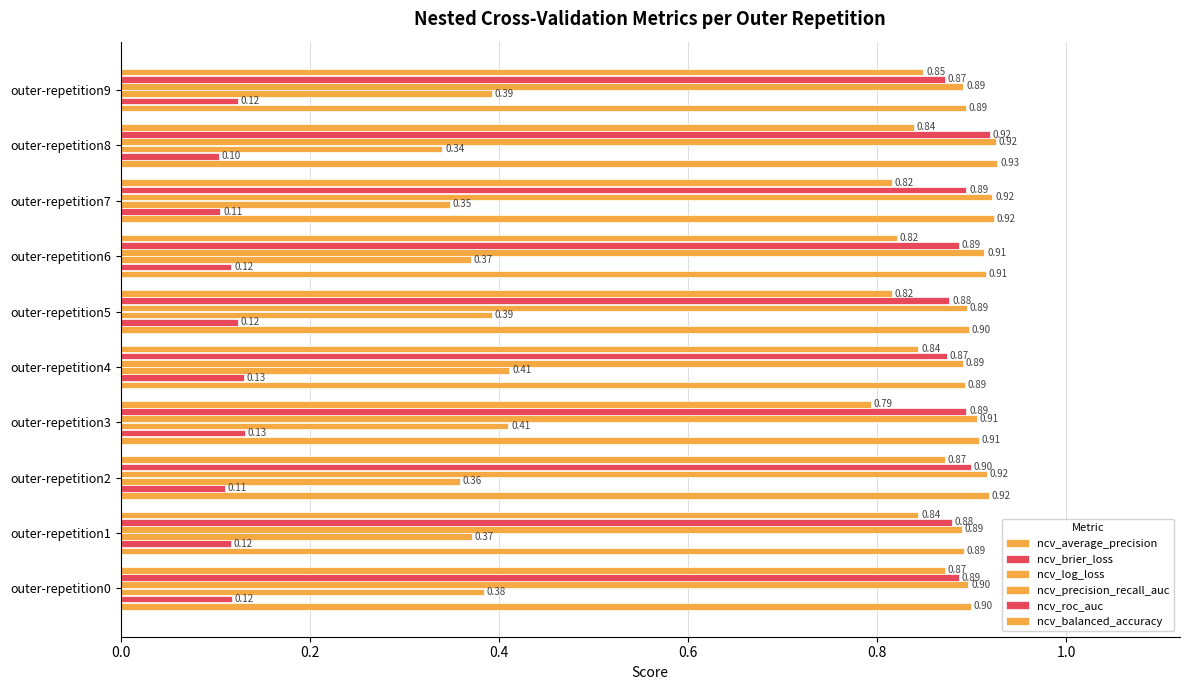

How many distinct data groups are displayed?

6